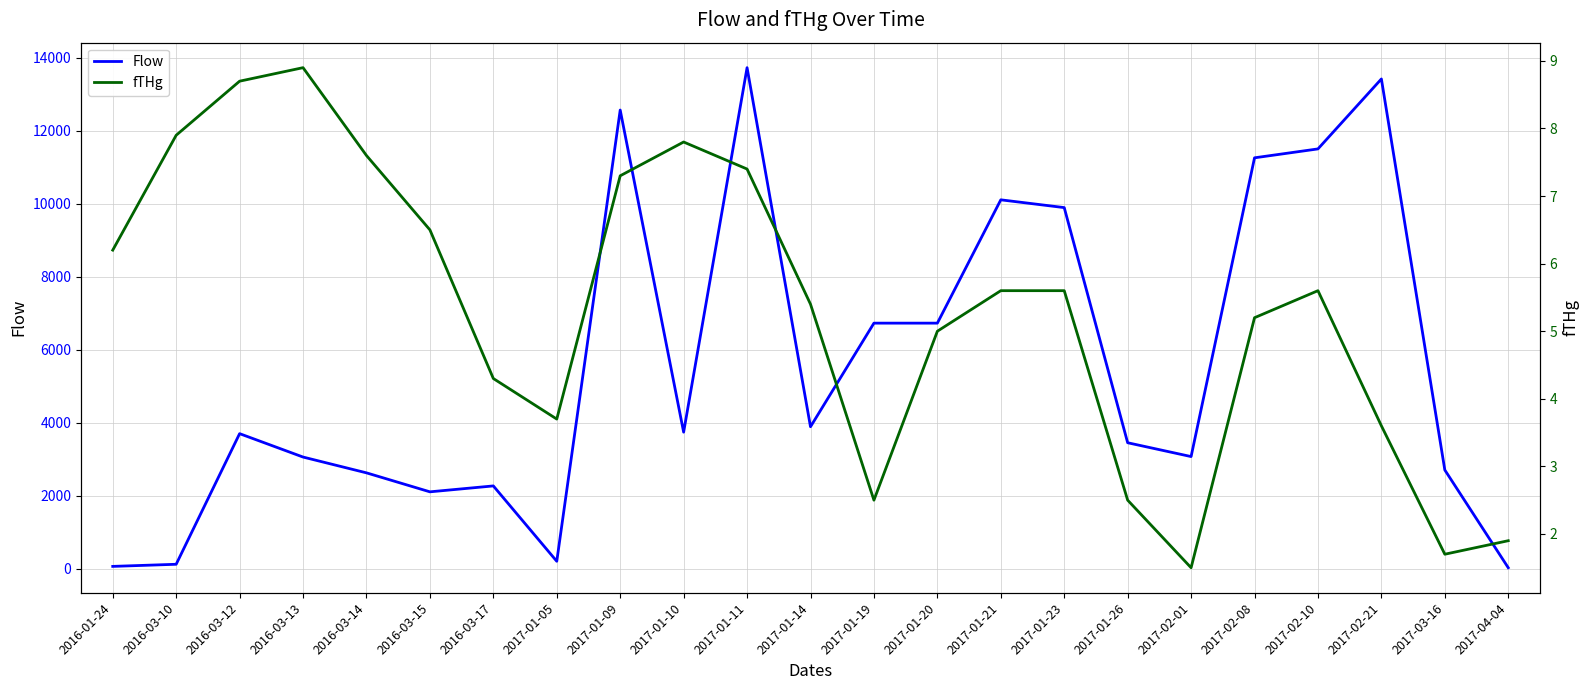

Rank the series by their maximum value, from lowest to highest.

fTHg, Flow